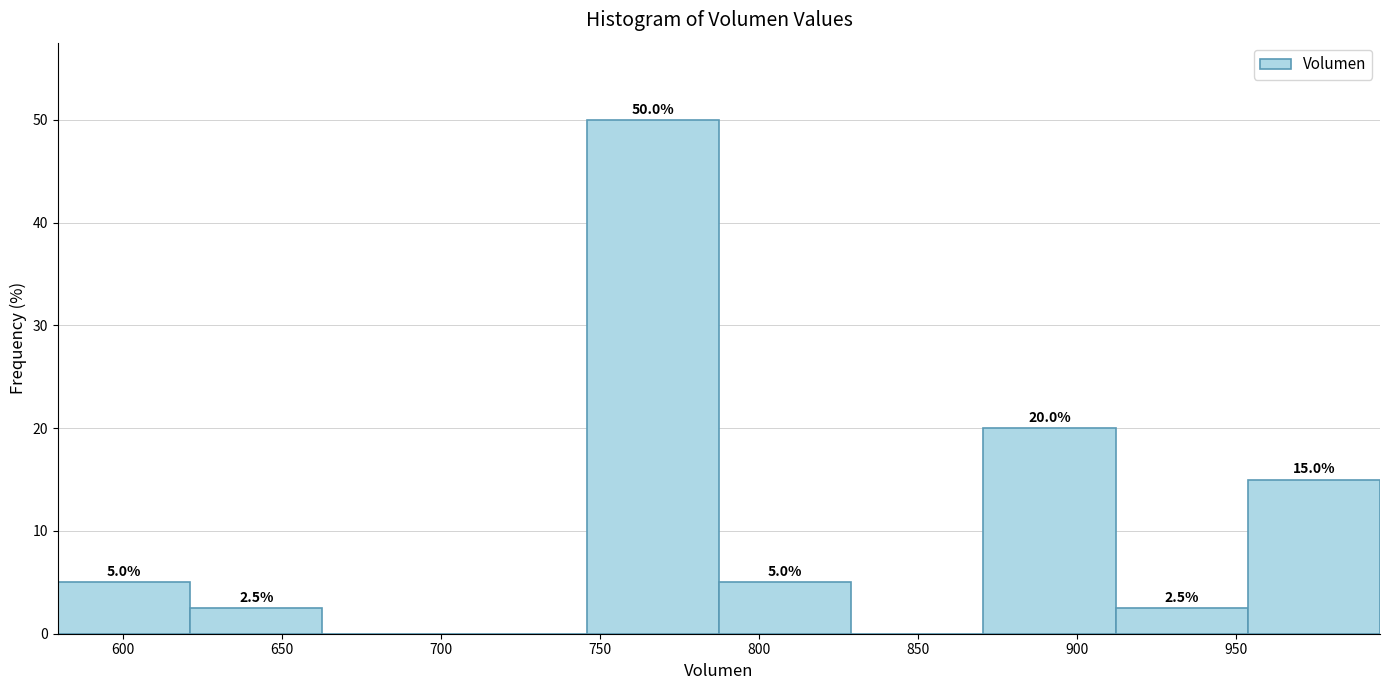

Over which range of the x-axis is the bar tallest?

745 to 785